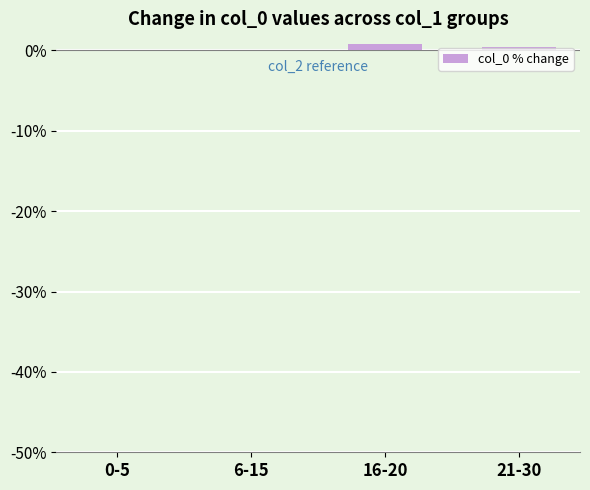

What is the sum of all values?

1.3